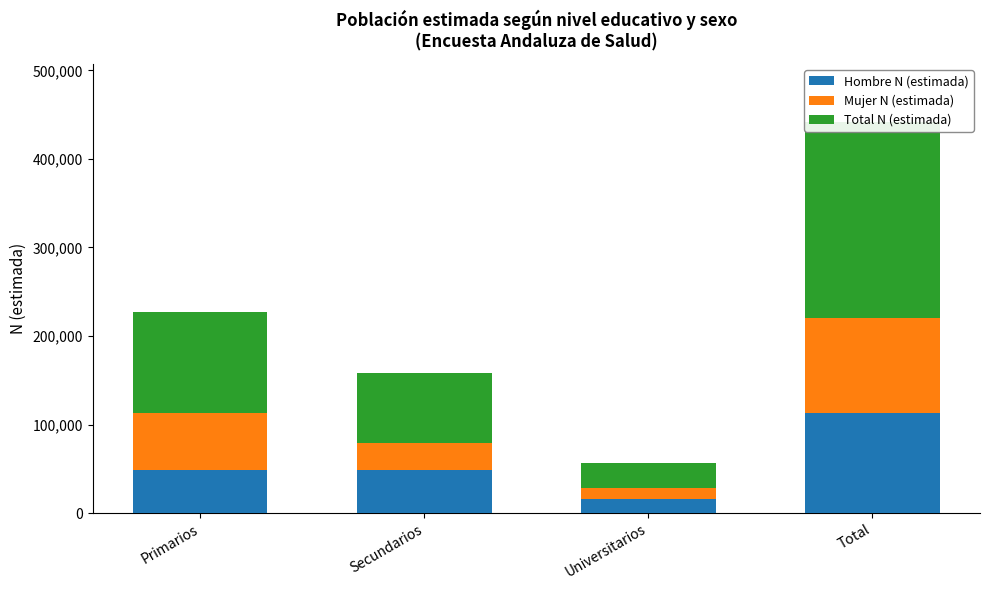

How many distinct data groups are displayed?

3